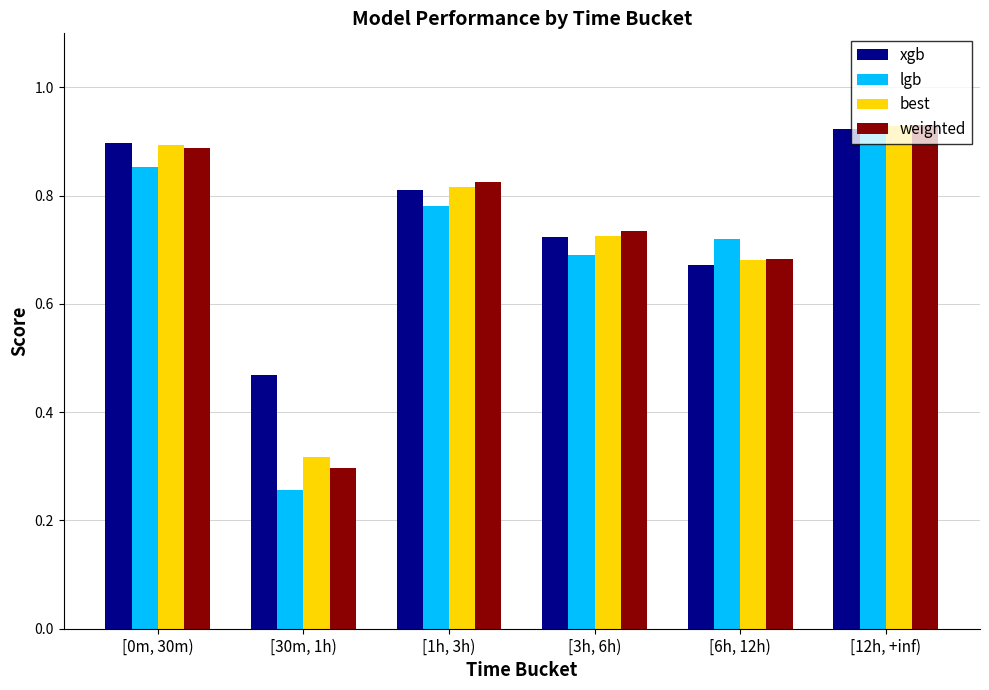

Which series has the widest spread of values?

lgb